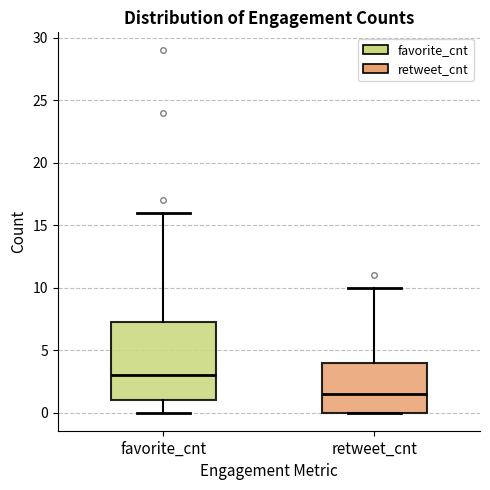

Which box is the tallest, from its lower edge to its upper edge?

favorite_cnt